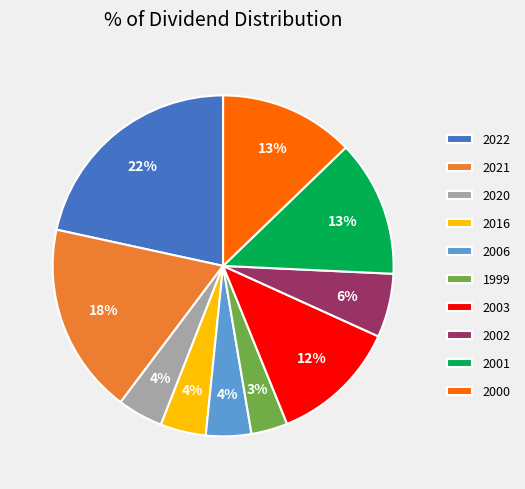

Which slice is the largest?

2022